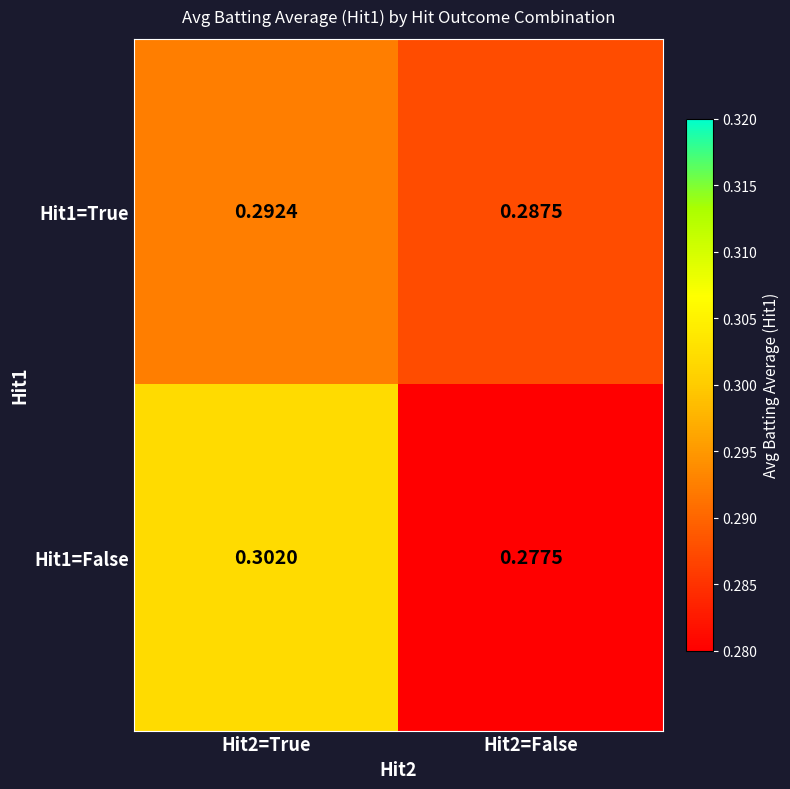

At Hit2=False, list the series in order from largest to smallest.

Hit1=True, Hit1=False